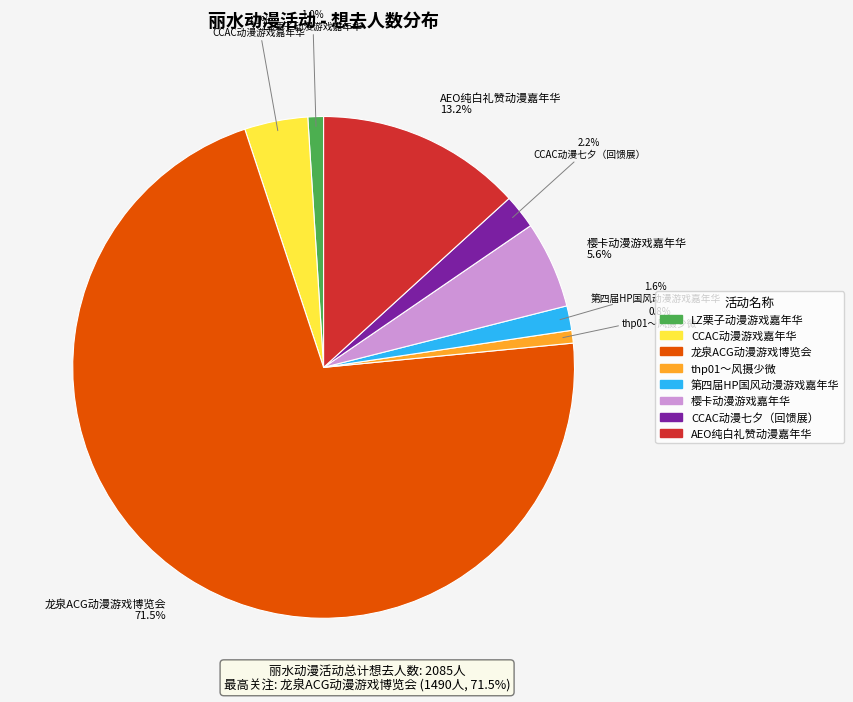

Does any single category account for the majority?

Yes